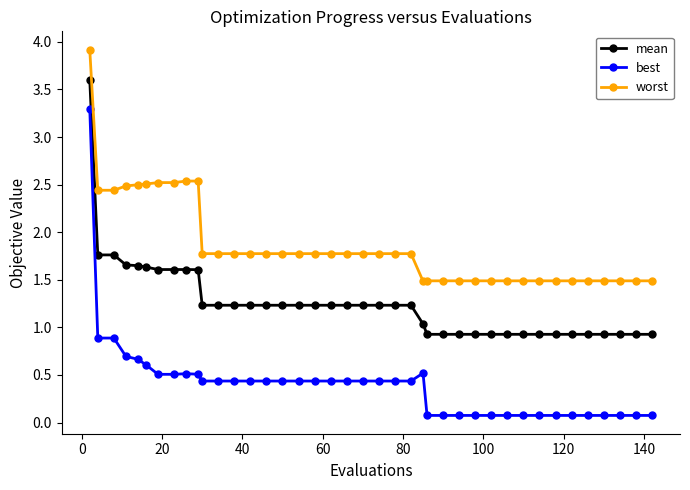

What is the value of the best point at the 28th from the left?

0.1